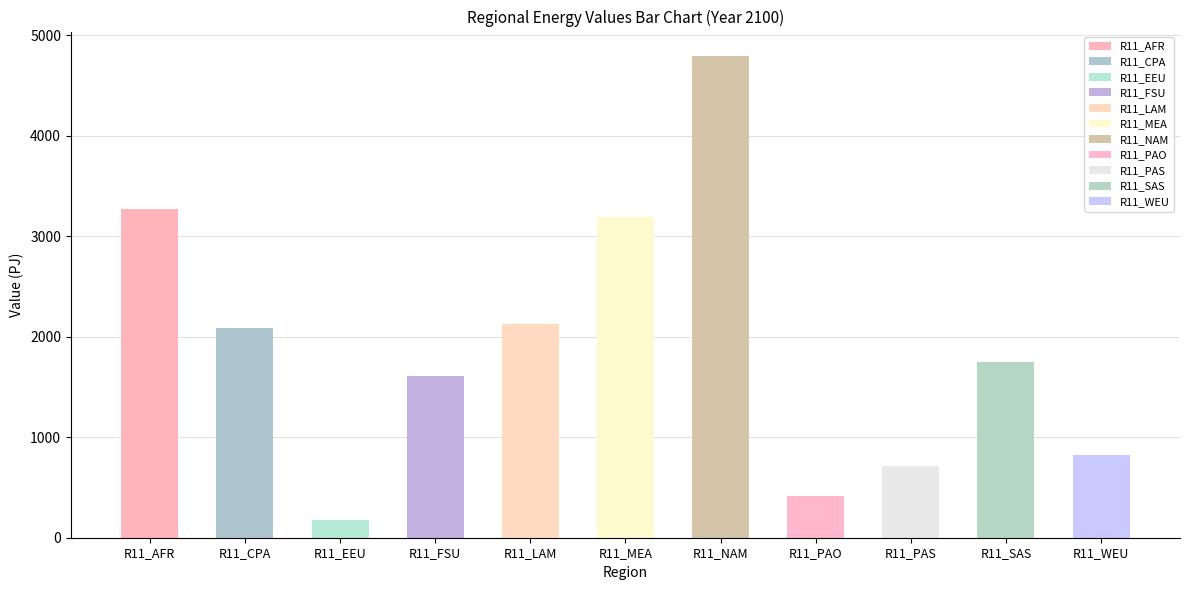

What position from the right is R11_AFR?

11